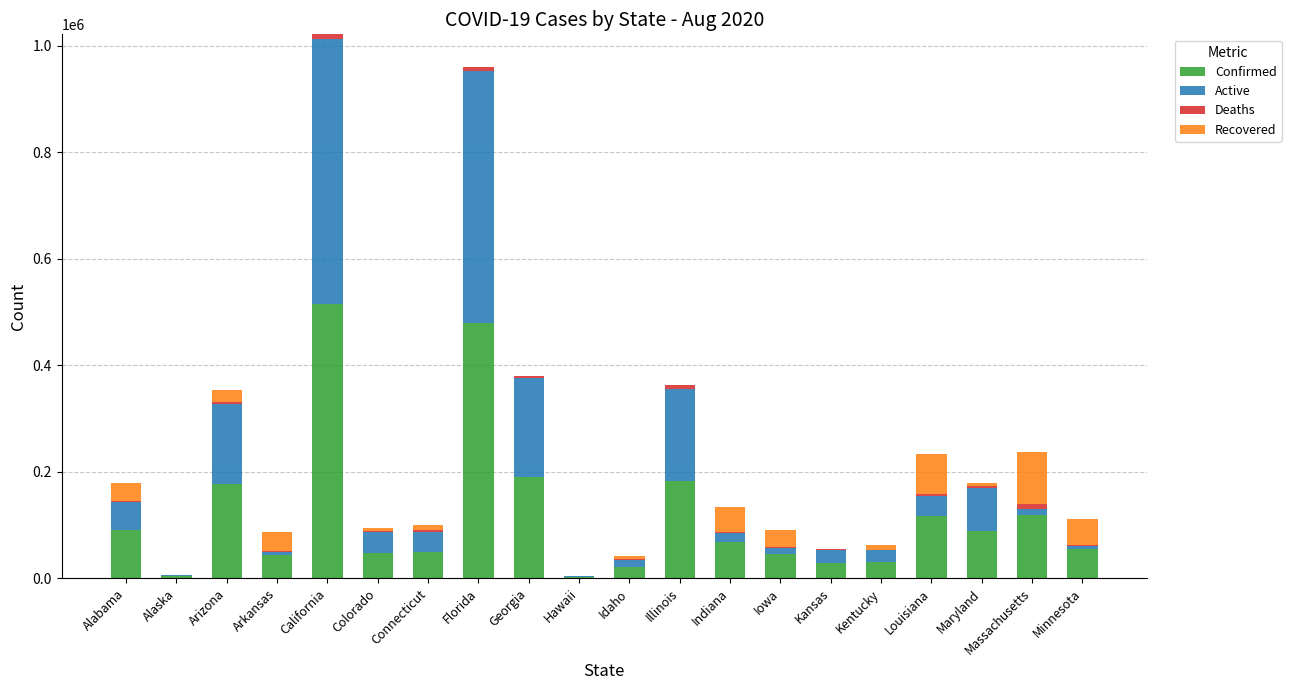

At which label does Confirmed reach its peak?

California